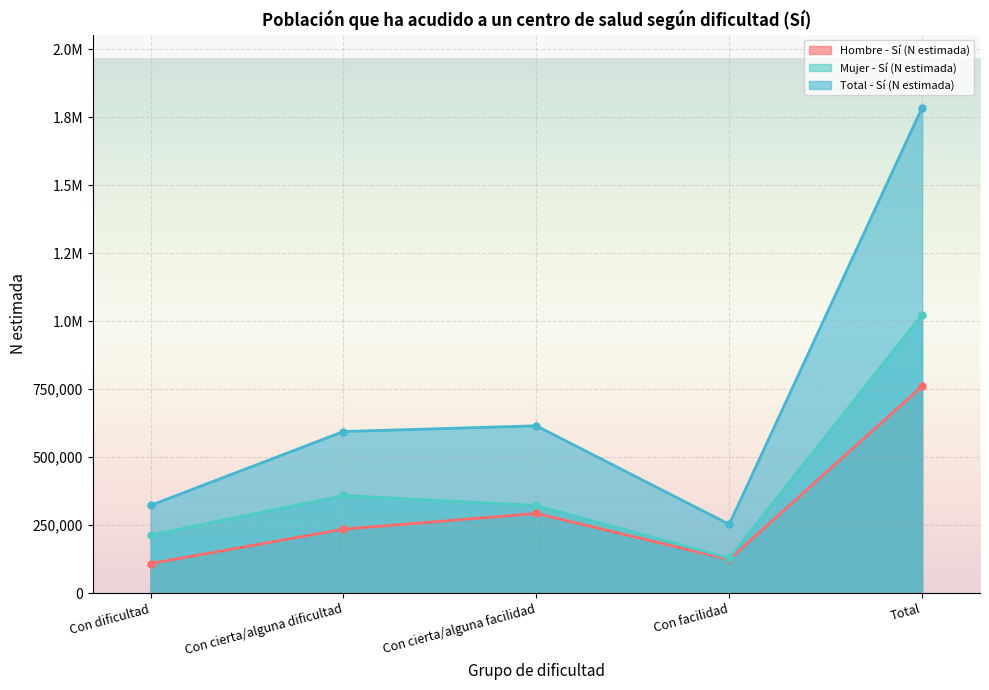

The Mujer - Sí (N estimada) series shows 1024126 at Total. True or false?

True